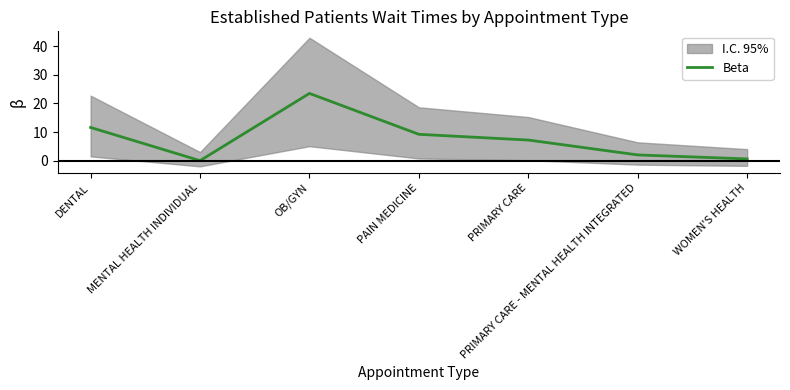

How many values are above zero?

6